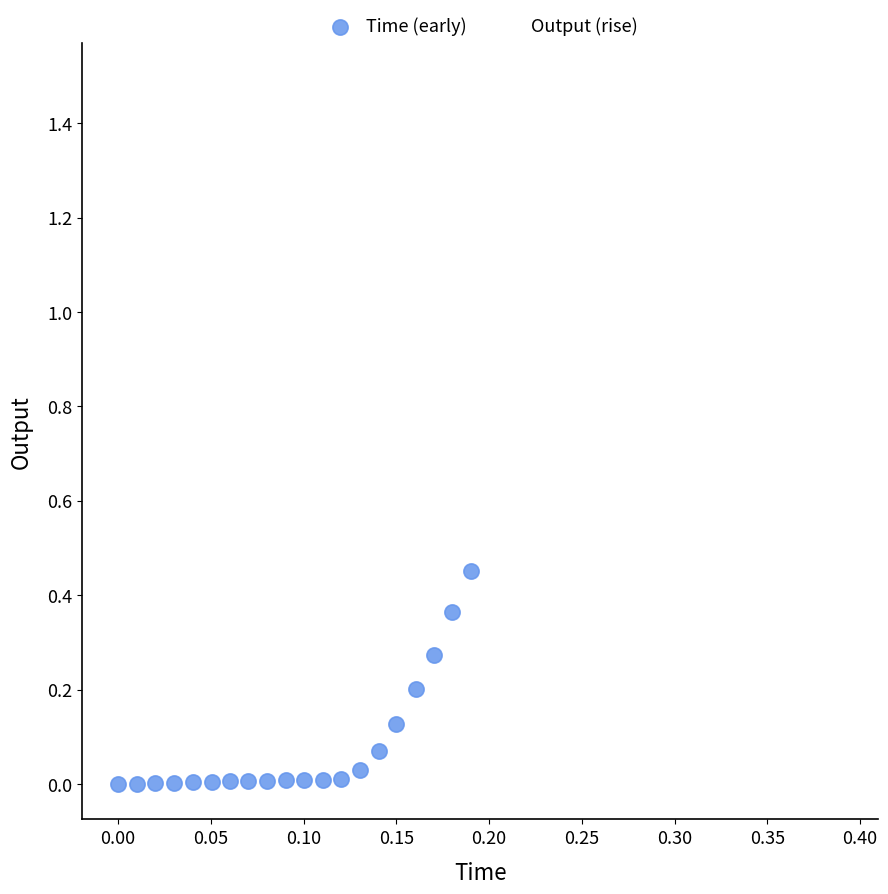

Which series contains the highest Y value?

Output (rise)